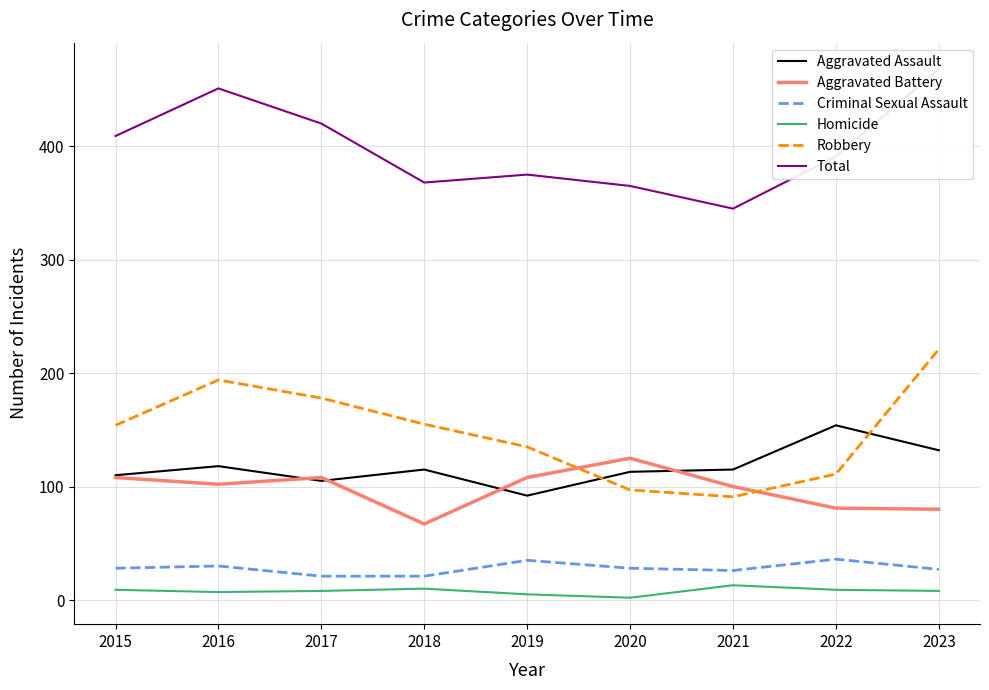

Reading right to left, what are all the values shown in this chart?

Aggravated Assault: 132	154	115	113	92	115	105	118	110
Aggravated Battery: 80	81	100	125	108	67	108	102	108
Criminal Sexual Assault: 27	36	26	28	35	21	21	30	28
Homicide: 8	9	13	2	5	10	8	7	9
Robbery: 221	111	91	97	135	155	178	194	154
Total: 468	391	345	365	375	368	420	451	409